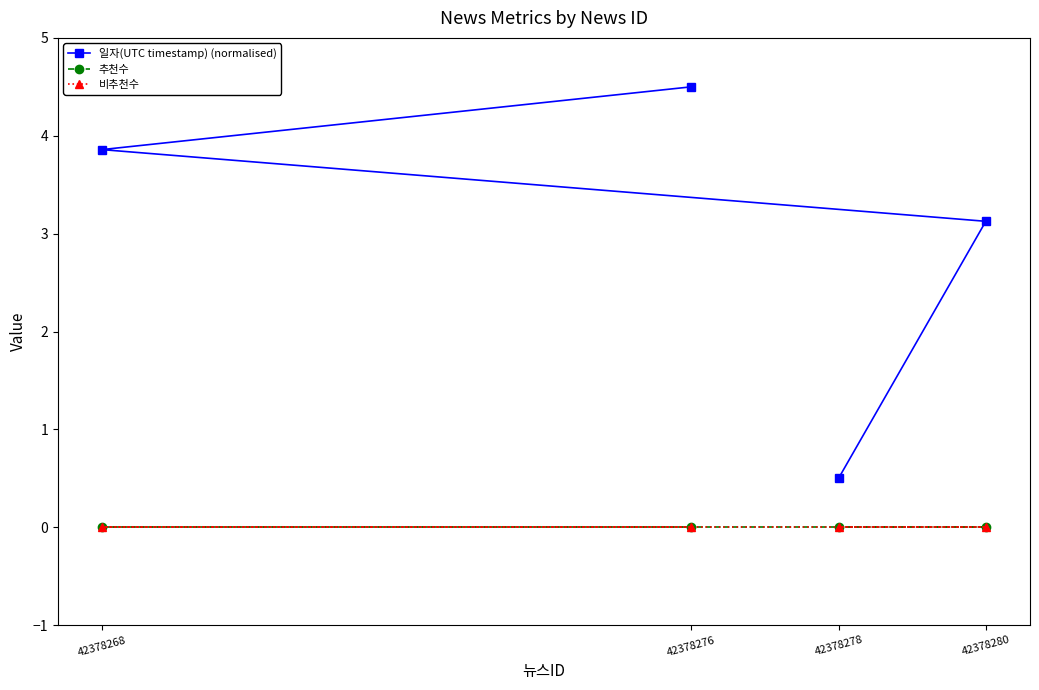

Is this an area chart (filled region under the line)?

No